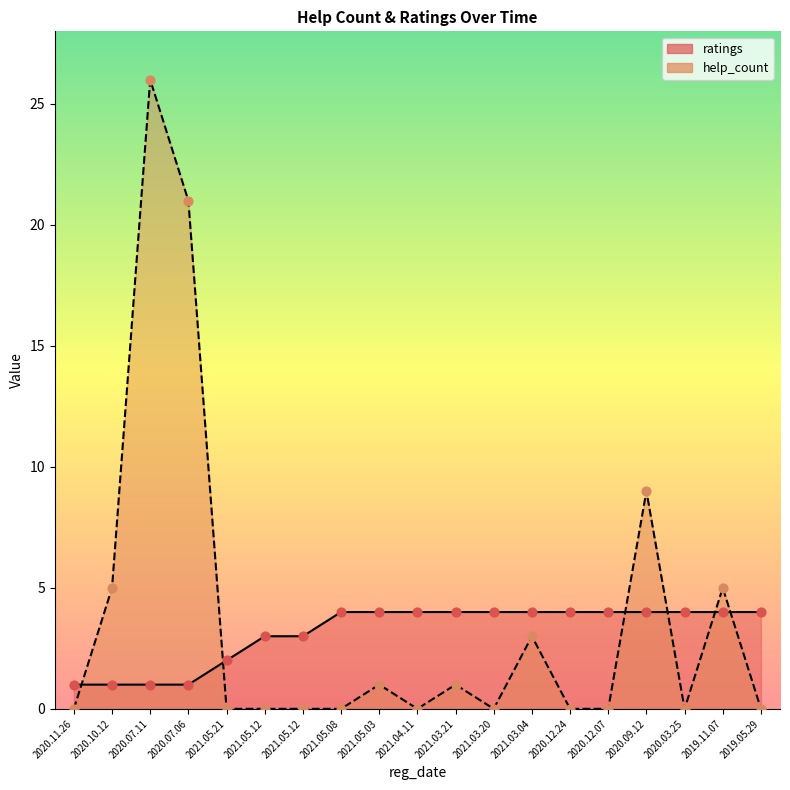

Which series reaches the minimum Y coordinate?

help_count